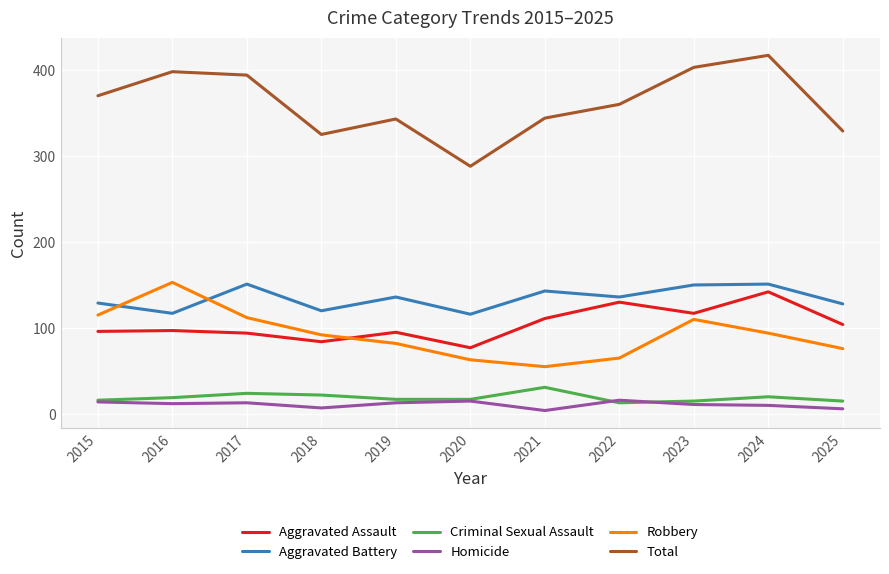

What is the difference between the Total values at 2018 and 2015?

45